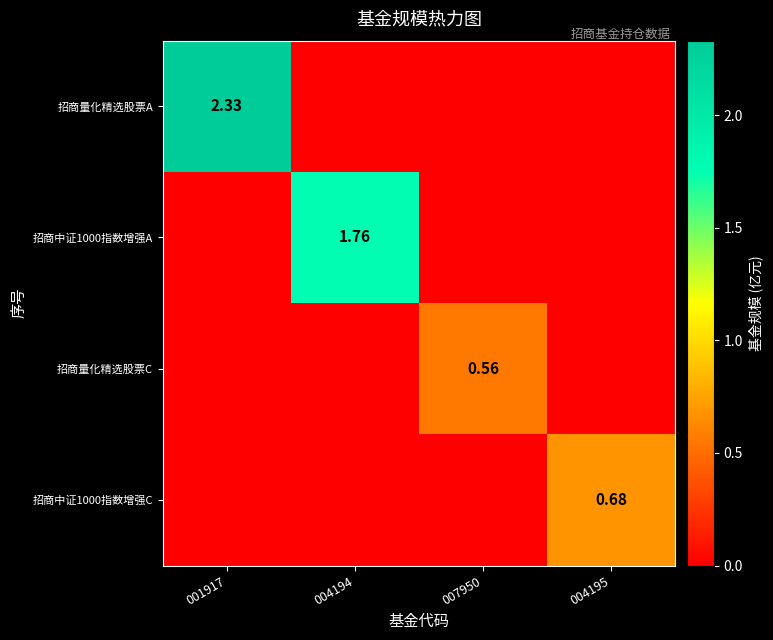

Is it true that 招商中证1000指数增强A equals 1.8 at 004194?

True